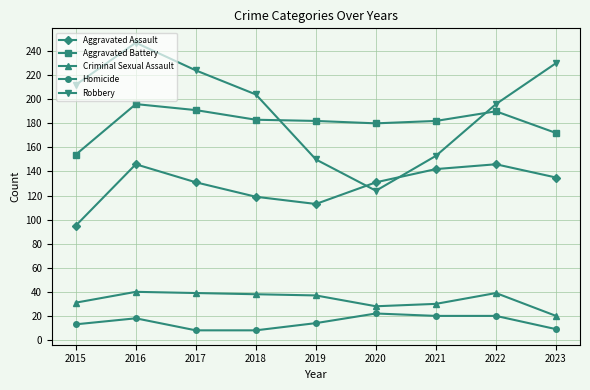

Which category has the highest value across all series?

2016